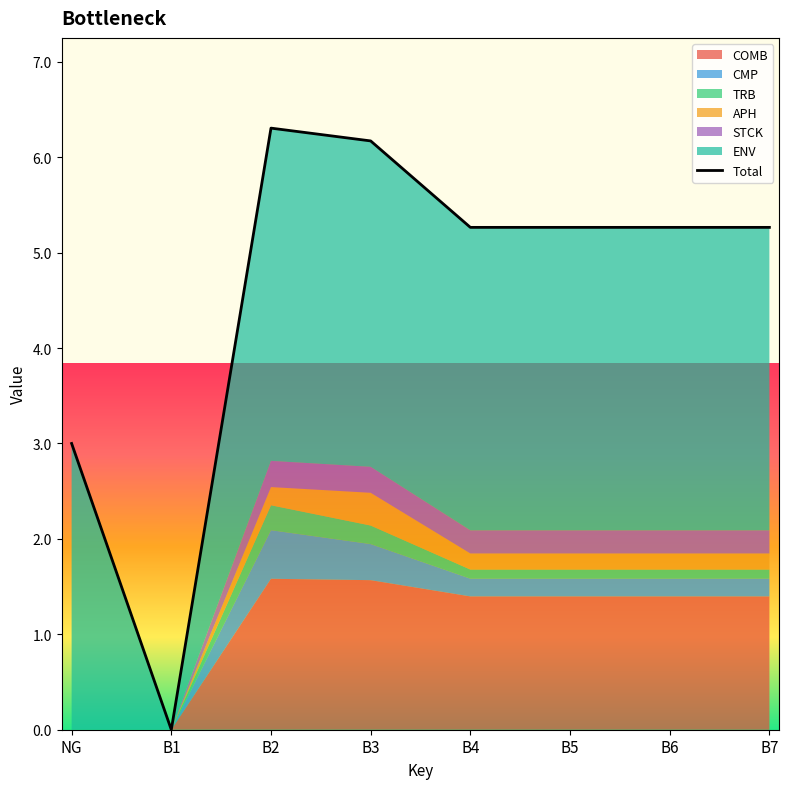

How many positive values are there?

7